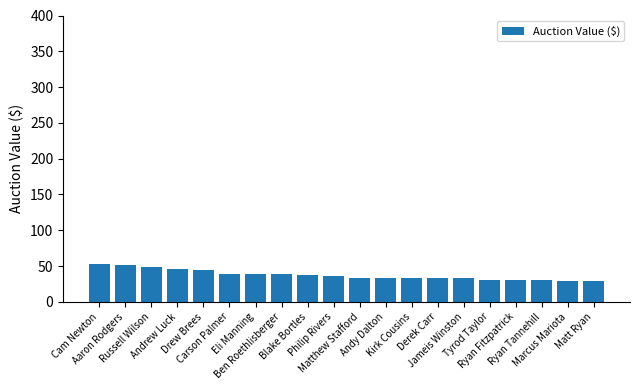

What is the minimum value shown in the chart?

29.5